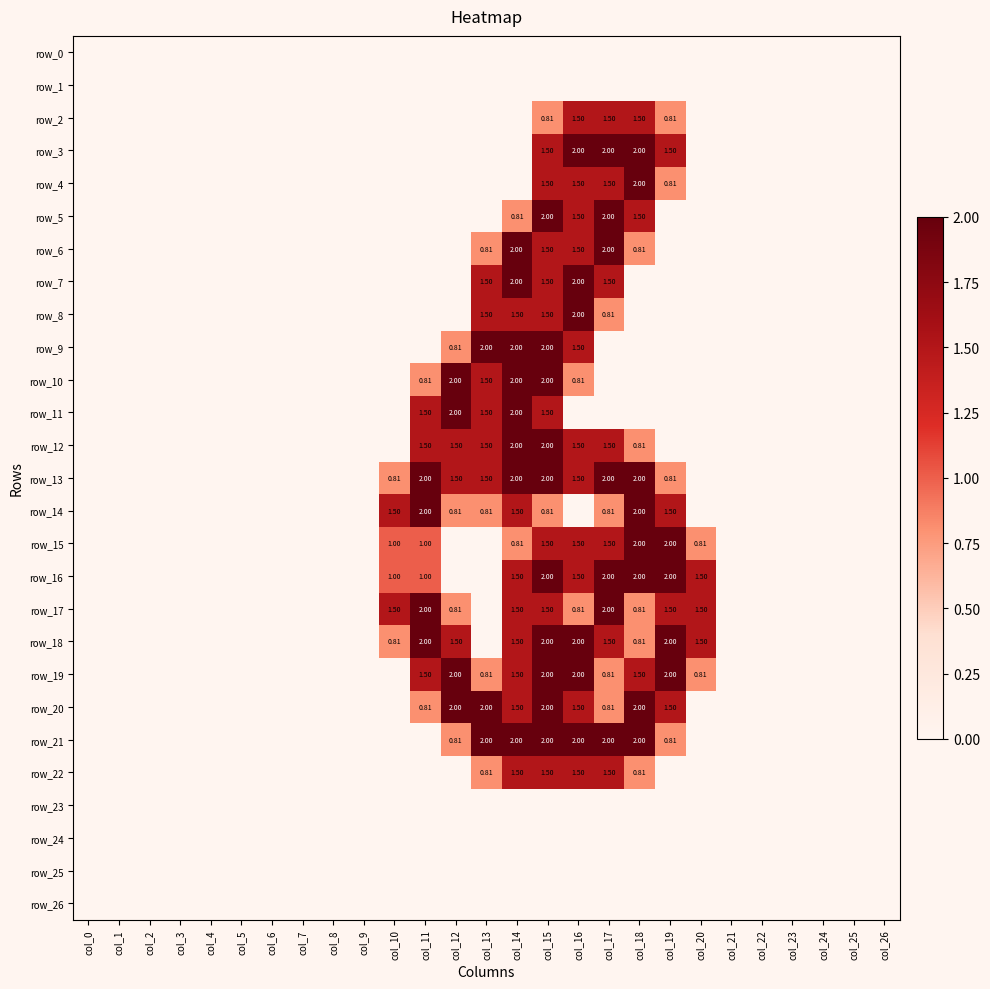

Reading right to left, list all the values displayed in this chart.

row_0: col_26=0.0	col_25=0.0	col_24=0.0	col_23=0.0	col_22=0.0	col_21=0.0	col_20=0.0	col_19=0.0	col_18=0.0	col_17=0.0	col_16=0.0	col_15=0.0	col_14=0.0	col_13=0.0	col_12=0.0	col_11=0.0	col_10=0.0	col_9=0.0	col_8=0.0	col_7=0.0	col_6=0.0	col_5=0.0	col_4=0.0	col_3=0.0	col_2=0.0	col_1=0.0	col_0=0.0
row_1: col_26=0.0	col_25=0.0	col_24=0.0	col_23=0.0	col_22=0.0	col_21=0.0	col_20=0.0	col_19=0.0	col_18=0.0	col_17=0.0	col_16=0.0	col_15=0.0	col_14=0.0	col_13=0.0	col_12=0.0	col_11=0.0	col_10=0.0	col_9=0.0	col_8=0.0	col_7=0.0	col_6=0.0	col_5=0.0	col_4=0.0	col_3=0.0	col_2=0.0	col_1=0.0	col_0=0.0
row_2: col_26=0.0	col_25=0.0	col_24=0.0	col_23=0.0	col_22=0.0	col_21=0.0	col_20=0.0	col_19=0.8	col_18=1.5	col_17=1.5	col_16=1.5	col_15=0.8	col_14=0.0	col_13=0.0	col_12=0.0	col_11=0.0	col_10=0.0	col_9=0.0	col_8=0.0	col_7=0.0	col_6=0.0	col_5=0.0	col_4=0.0	col_3=0.0	col_2=0.0	col_1=0.0	col_0=0.0
row_3: col_26=0.0	col_25=0.0	col_24=0.0	col_23=0.0	col_22=0.0	col_21=0.0	col_20=0.0	col_19=1.5	col_18=2.0	col_17=2.0	col_16=2.0	col_15=1.5	col_14=0.0	col_13=0.0	col_12=0.0	col_11=0.0	col_10=0.0	col_9=0.0	col_8=0.0	col_7=0.0	col_6=0.0	col_5=0.0	col_4=0.0	col_3=0.0	col_2=0.0	col_1=0.0	col_0=0.0
row_4: col_26=0.0	col_25=0.0	col_24=0.0	col_23=0.0	col_22=0.0	col_21=0.0	col_20=0.0	col_19=0.8	col_18=2.0	col_17=1.5	col_16=1.5	col_15=1.5	col_14=0.0	col_13=0.0	col_12=0.0	col_11=0.0	col_10=0.0	col_9=0.0	col_8=0.0	col_7=0.0	col_6=0.0	col_5=0.0	col_4=0.0	col_3=0.0	col_2=0.0	col_1=0.0	col_0=0.0
row_5: col_26=0.0	col_25=0.0	col_24=0.0	col_23=0.0	col_22=0.0	col_21=0.0	col_20=0.0	col_19=0.0	col_18=1.5	col_17=2.0	col_16=1.5	col_15=2.0	col_14=0.8	col_13=0.0	col_12=0.0	col_11=0.0	col_10=0.0	col_9=0.0	col_8=0.0	col_7=0.0	col_6=0.0	col_5=0.0	col_4=0.0	col_3=0.0	col_2=0.0	col_1=0.0	col_0=0.0
row_6: col_26=0.0	col_25=0.0	col_24=0.0	col_23=0.0	col_22=0.0	col_21=0.0	col_20=0.0	col_19=0.0	col_18=0.8	col_17=2.0	col_16=1.5	col_15=1.5	col_14=2.0	col_13=0.8	col_12=0.0	col_11=0.0	col_10=0.0	col_9=0.0	col_8=0.0	col_7=0.0	col_6=0.0	col_5=0.0	col_4=0.0	col_3=0.0	col_2=0.0	col_1=0.0	col_0=0.0
row_7: col_26=0.0	col_25=0.0	col_24=0.0	col_23=0.0	col_22=0.0	col_21=0.0	col_20=0.0	col_19=0.0	col_18=0.0	col_17=1.5	col_16=2.0	col_15=1.5	col_14=2.0	col_13=1.5	col_12=0.0	col_11=0.0	col_10=0.0	col_9=0.0	col_8=0.0	col_7=0.0	col_6=0.0	col_5=0.0	col_4=0.0	col_3=0.0	col_2=0.0	col_1=0.0	col_0=0.0
row_8: col_26=0.0	col_25=0.0	col_24=0.0	col_23=0.0	col_22=0.0	col_21=0.0	col_20=0.0	col_19=0.0	col_18=0.0	col_17=0.8	col_16=2.0	col_15=1.5	col_14=1.5	col_13=1.5	col_12=0.0	col_11=0.0	col_10=0.0	col_9=0.0	col_8=0.0	col_7=0.0	col_6=0.0	col_5=0.0	col_4=0.0	col_3=0.0	col_2=0.0	col_1=0.0	col_0=0.0
row_9: col_26=0.0	col_25=0.0	col_24=0.0	col_23=0.0	col_22=0.0	col_21=0.0	col_20=0.0	col_19=0.0	col_18=0.0	col_17=0.0	col_16=1.5	col_15=2.0	col_14=2.0	col_13=2.0	col_12=0.8	col_11=0.0	col_10=0.0	col_9=0.0	col_8=0.0	col_7=0.0	col_6=0.0	col_5=0.0	col_4=0.0	col_3=0.0	col_2=0.0	col_1=0.0	col_0=0.0
row_10: col_26=0.0	col_25=0.0	col_24=0.0	col_23=0.0	col_22=0.0	col_21=0.0	col_20=0.0	col_19=0.0	col_18=0.0	col_17=0.0	col_16=0.8	col_15=2.0	col_14=2.0	col_13=1.5	col_12=2.0	col_11=0.8	col_10=0.0	col_9=0.0	col_8=0.0	col_7=0.0	col_6=0.0	col_5=0.0	col_4=0.0	col_3=0.0	col_2=0.0	col_1=0.0	col_0=0.0
row_11: col_26=0.0	col_25=0.0	col_24=0.0	col_23=0.0	col_22=0.0	col_21=0.0	col_20=0.0	col_19=0.0	col_18=0.0	col_17=0.0	col_16=0.0	col_15=1.5	col_14=2.0	col_13=1.5	col_12=2.0	col_11=1.5	col_10=0.0	col_9=0.0	col_8=0.0	col_7=0.0	col_6=0.0	col_5=0.0	col_4=0.0	col_3=0.0	col_2=0.0	col_1=0.0	col_0=0.0
row_12: col_26=0.0	col_25=0.0	col_24=0.0	col_23=0.0	col_22=0.0	col_21=0.0	col_20=0.0	col_19=0.0	col_18=0.8	col_17=1.5	col_16=1.5	col_15=2.0	col_14=2.0	col_13=1.5	col_12=1.5	col_11=1.5	col_10=0.0	col_9=0.0	col_8=0.0	col_7=0.0	col_6=0.0	col_5=0.0	col_4=0.0	col_3=0.0	col_2=0.0	col_1=0.0	col_0=0.0
row_13: col_26=0.0	col_25=0.0	col_24=0.0	col_23=0.0	col_22=0.0	col_21=0.0	col_20=0.0	col_19=0.8	col_18=2.0	col_17=2.0	col_16=1.5	col_15=2.0	col_14=2.0	col_13=1.5	col_12=1.5	col_11=2.0	col_10=0.8	col_9=0.0	col_8=0.0	col_7=0.0	col_6=0.0	col_5=0.0	col_4=0.0	col_3=0.0	col_2=0.0	col_1=0.0	col_0=0.0
row_14: col_26=0.0	col_25=0.0	col_24=0.0	col_23=0.0	col_22=0.0	col_21=0.0	col_20=0.0	col_19=1.5	col_18=2.0	col_17=0.8	col_16=0.0	col_15=0.8	col_14=1.5	col_13=0.8	col_12=0.8	col_11=2.0	col_10=1.5	col_9=0.0	col_8=0.0	col_7=0.0	col_6=0.0	col_5=0.0	col_4=0.0	col_3=0.0	col_2=0.0	col_1=0.0	col_0=0.0
row_15: col_26=0.0	col_25=0.0	col_24=0.0	col_23=0.0	col_22=0.0	col_21=0.0	col_20=0.8	col_19=2.0	col_18=2.0	col_17=1.5	col_16=1.5	col_15=1.5	col_14=0.8	col_13=0.0	col_12=0.0	col_11=1.0	col_10=1.0	col_9=0.0	col_8=0.0	col_7=0.0	col_6=0.0	col_5=0.0	col_4=0.0	col_3=0.0	col_2=0.0	col_1=0.0	col_0=0.0
row_16: col_26=0.0	col_25=0.0	col_24=0.0	col_23=0.0	col_22=0.0	col_21=0.0	col_20=1.5	col_19=2.0	col_18=2.0	col_17=2.0	col_16=1.5	col_15=2.0	col_14=1.5	col_13=0.0	col_12=0.0	col_11=1.0	col_10=1.0	col_9=0.0	col_8=0.0	col_7=0.0	col_6=0.0	col_5=0.0	col_4=0.0	col_3=0.0	col_2=0.0	col_1=0.0	col_0=0.0
row_17: col_26=0.0	col_25=0.0	col_24=0.0	col_23=0.0	col_22=0.0	col_21=0.0	col_20=1.5	col_19=1.5	col_18=0.8	col_17=2.0	col_16=0.8	col_15=1.5	col_14=1.5	col_13=0.0	col_12=0.8	col_11=2.0	col_10=1.5	col_9=0.0	col_8=0.0	col_7=0.0	col_6=0.0	col_5=0.0	col_4=0.0	col_3=0.0	col_2=0.0	col_1=0.0	col_0=0.0
row_18: col_26=0.0	col_25=0.0	col_24=0.0	col_23=0.0	col_22=0.0	col_21=0.0	col_20=1.5	col_19=2.0	col_18=0.8	col_17=1.5	col_16=2.0	col_15=2.0	col_14=1.5	col_13=0.0	col_12=1.5	col_11=2.0	col_10=0.8	col_9=0.0	col_8=0.0	col_7=0.0	col_6=0.0	col_5=0.0	col_4=0.0	col_3=0.0	col_2=0.0	col_1=0.0	col_0=0.0
row_19: col_26=0.0	col_25=0.0	col_24=0.0	col_23=0.0	col_22=0.0	col_21=0.0	col_20=0.8	col_19=2.0	col_18=1.5	col_17=0.8	col_16=2.0	col_15=2.0	col_14=1.5	col_13=0.8	col_12=2.0	col_11=1.5	col_10=0.0	col_9=0.0	col_8=0.0	col_7=0.0	col_6=0.0	col_5=0.0	col_4=0.0	col_3=0.0	col_2=0.0	col_1=0.0	col_0=0.0
row_20: col_26=0.0	col_25=0.0	col_24=0.0	col_23=0.0	col_22=0.0	col_21=0.0	col_20=0.0	col_19=1.5	col_18=2.0	col_17=0.8	col_16=1.5	col_15=2.0	col_14=1.5	col_13=2.0	col_12=2.0	col_11=0.8	col_10=0.0	col_9=0.0	col_8=0.0	col_7=0.0	col_6=0.0	col_5=0.0	col_4=0.0	col_3=0.0	col_2=0.0	col_1=0.0	col_0=0.0
row_21: col_26=0.0	col_25=0.0	col_24=0.0	col_23=0.0	col_22=0.0	col_21=0.0	col_20=0.0	col_19=0.8	col_18=2.0	col_17=2.0	col_16=2.0	col_15=2.0	col_14=2.0	col_13=2.0	col_12=0.8	col_11=0.0	col_10=0.0	col_9=0.0	col_8=0.0	col_7=0.0	col_6=0.0	col_5=0.0	col_4=0.0	col_3=0.0	col_2=0.0	col_1=0.0	col_0=0.0
row_22: col_26=0.0	col_25=0.0	col_24=0.0	col_23=0.0	col_22=0.0	col_21=0.0	col_20=0.0	col_19=0.0	col_18=0.8	col_17=1.5	col_16=1.5	col_15=1.5	col_14=1.5	col_13=0.8	col_12=0.0	col_11=0.0	col_10=0.0	col_9=0.0	col_8=0.0	col_7=0.0	col_6=0.0	col_5=0.0	col_4=0.0	col_3=0.0	col_2=0.0	col_1=0.0	col_0=0.0
row_23: col_26=0.0	col_25=0.0	col_24=0.0	col_23=0.0	col_22=0.0	col_21=0.0	col_20=0.0	col_19=0.0	col_18=0.0	col_17=0.0	col_16=0.0	col_15=0.0	col_14=0.0	col_13=0.0	col_12=0.0	col_11=0.0	col_10=0.0	col_9=0.0	col_8=0.0	col_7=0.0	col_6=0.0	col_5=0.0	col_4=0.0	col_3=0.0	col_2=0.0	col_1=0.0	col_0=0.0
row_24: col_26=0.0	col_25=0.0	col_24=0.0	col_23=0.0	col_22=0.0	col_21=0.0	col_20=0.0	col_19=0.0	col_18=0.0	col_17=0.0	col_16=0.0	col_15=0.0	col_14=0.0	col_13=0.0	col_12=0.0	col_11=0.0	col_10=0.0	col_9=0.0	col_8=0.0	col_7=0.0	col_6=0.0	col_5=0.0	col_4=0.0	col_3=0.0	col_2=0.0	col_1=0.0	col_0=0.0
row_25: col_26=0.0	col_25=0.0	col_24=0.0	col_23=0.0	col_22=0.0	col_21=0.0	col_20=0.0	col_19=0.0	col_18=0.0	col_17=0.0	col_16=0.0	col_15=0.0	col_14=0.0	col_13=0.0	col_12=0.0	col_11=0.0	col_10=0.0	col_9=0.0	col_8=0.0	col_7=0.0	col_6=0.0	col_5=0.0	col_4=0.0	col_3=0.0	col_2=0.0	col_1=0.0	col_0=0.0
row_26: col_26=0.0	col_25=0.0	col_24=0.0	col_23=0.0	col_22=0.0	col_21=0.0	col_20=0.0	col_19=0.0	col_18=0.0	col_17=0.0	col_16=0.0	col_15=0.0	col_14=0.0	col_13=0.0	col_12=0.0	col_11=0.0	col_10=0.0	col_9=0.0	col_8=0.0	col_7=0.0	col_6=0.0	col_5=0.0	col_4=0.0	col_3=0.0	col_2=0.0	col_1=0.0	col_0=0.0